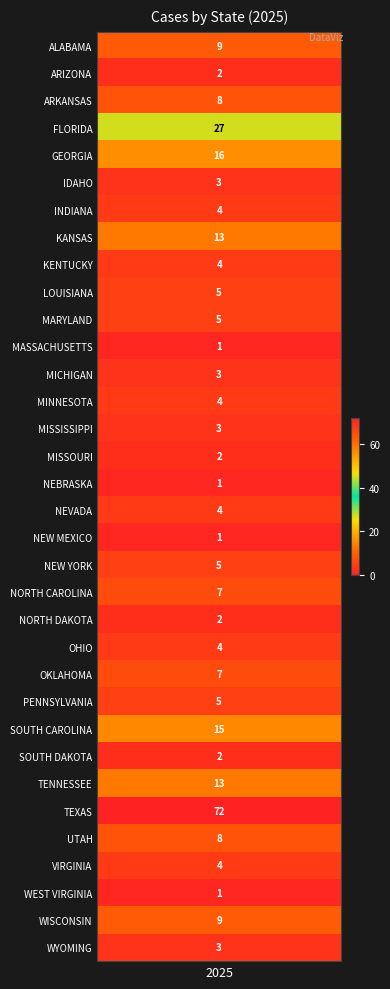

The value at 23 is 7. True or false?

True